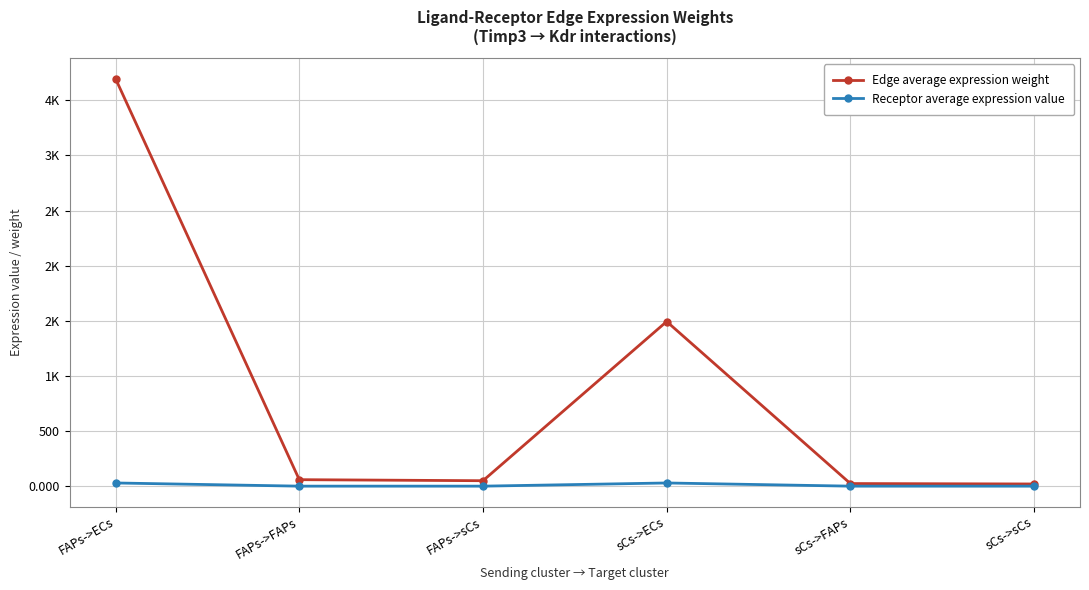

Rank the categories by Receptor average expression value value from lowest to highest.

FAPs->sCs, sCs->sCs, FAPs->FAPs, sCs->FAPs, FAPs->ECs, sCs->ECs